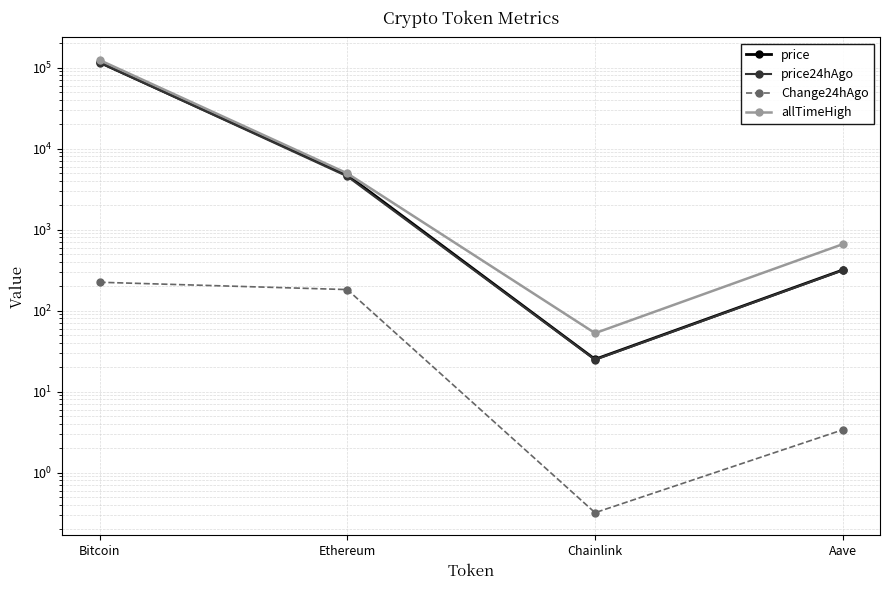

True or false: allTimeHigh and Change24hAgo cross at least once.

False